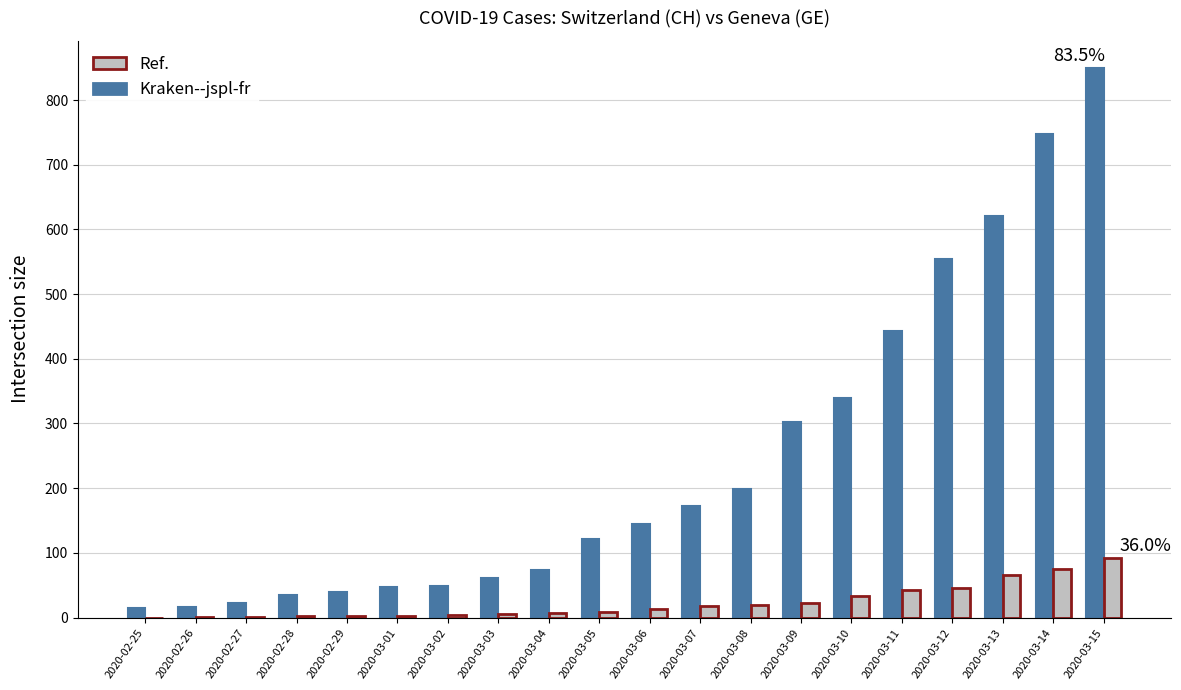

At which category is the sum across all series the highest?

2020-03-15